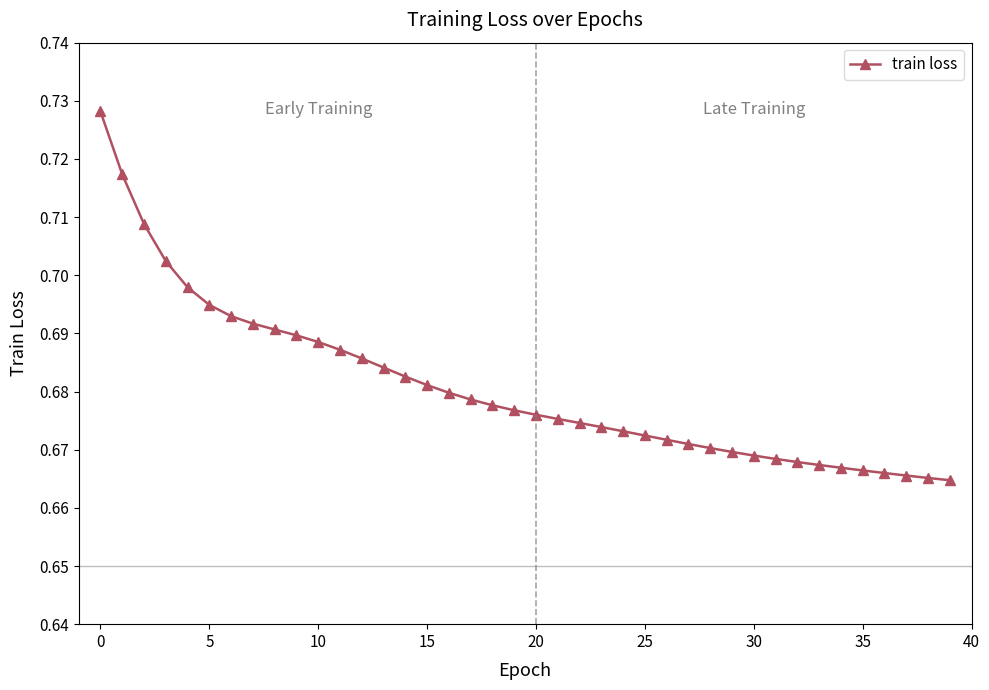

Count the values in the range 0 to 1.

40